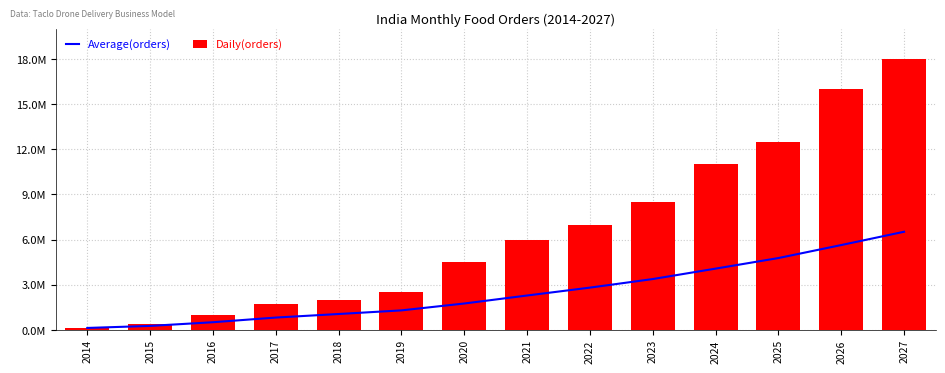

Where is Average(orders) nearest to the value 3325000?

2023